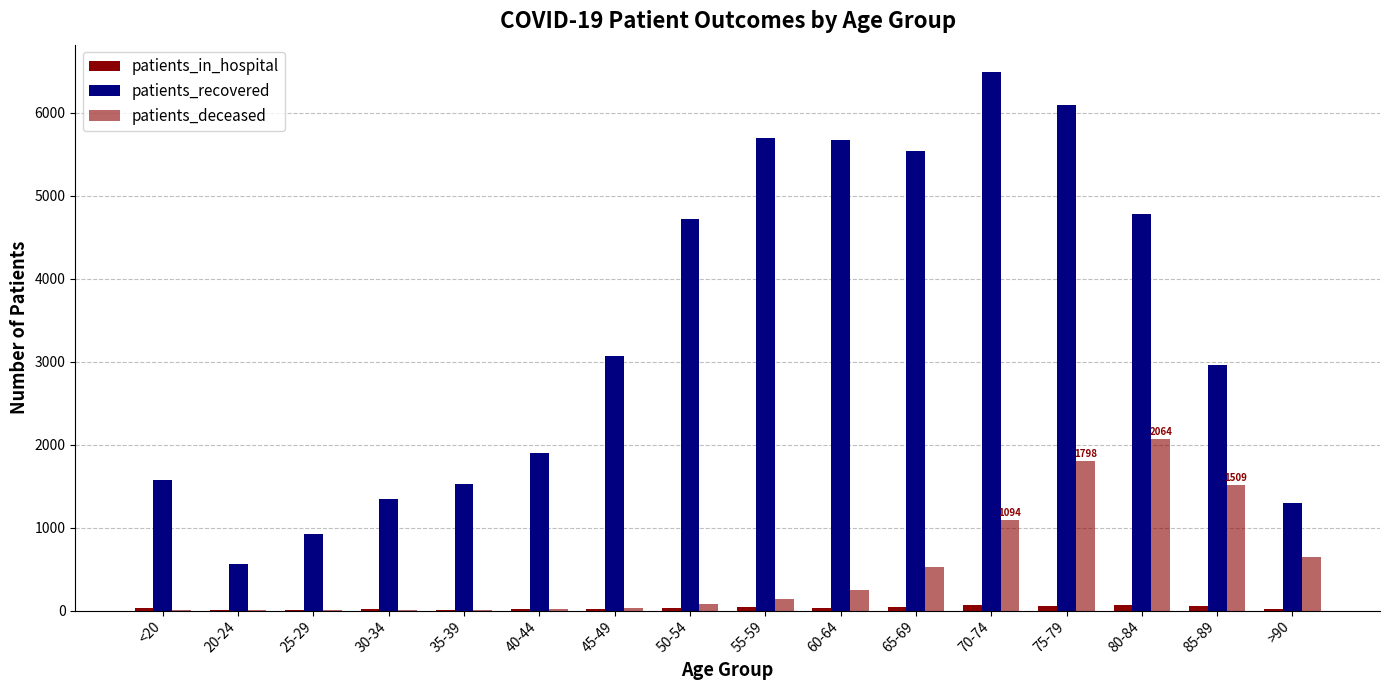

What is the average value of the patients_in_hospital series?

33